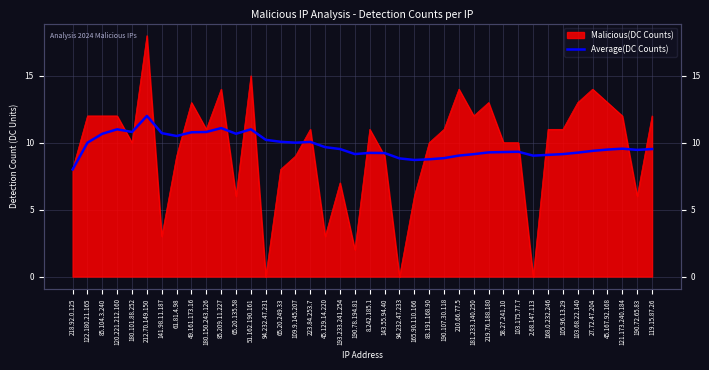

What is the change in value from 49.161.173.16 to 109.9.145.207?

-0.8